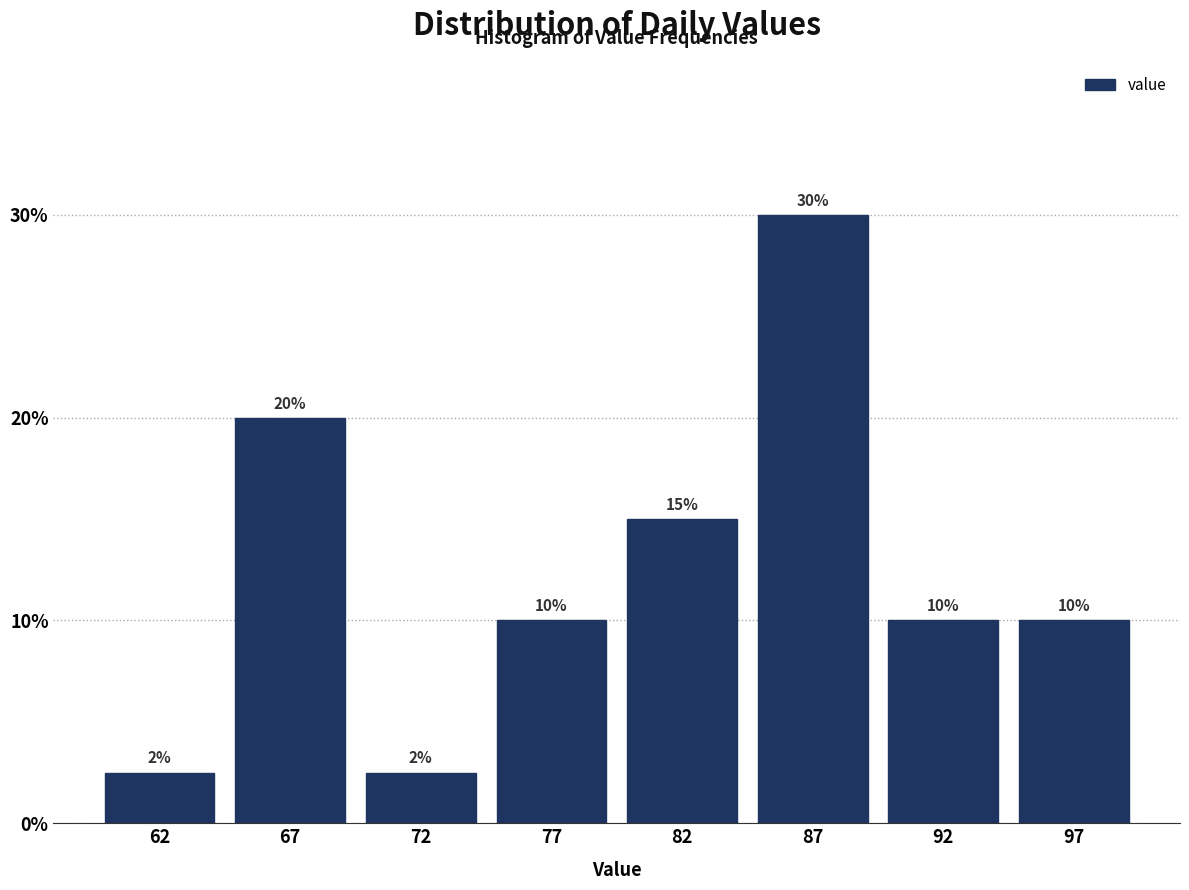

What is the ratio of the value at 67 to the value at 97?

2.0